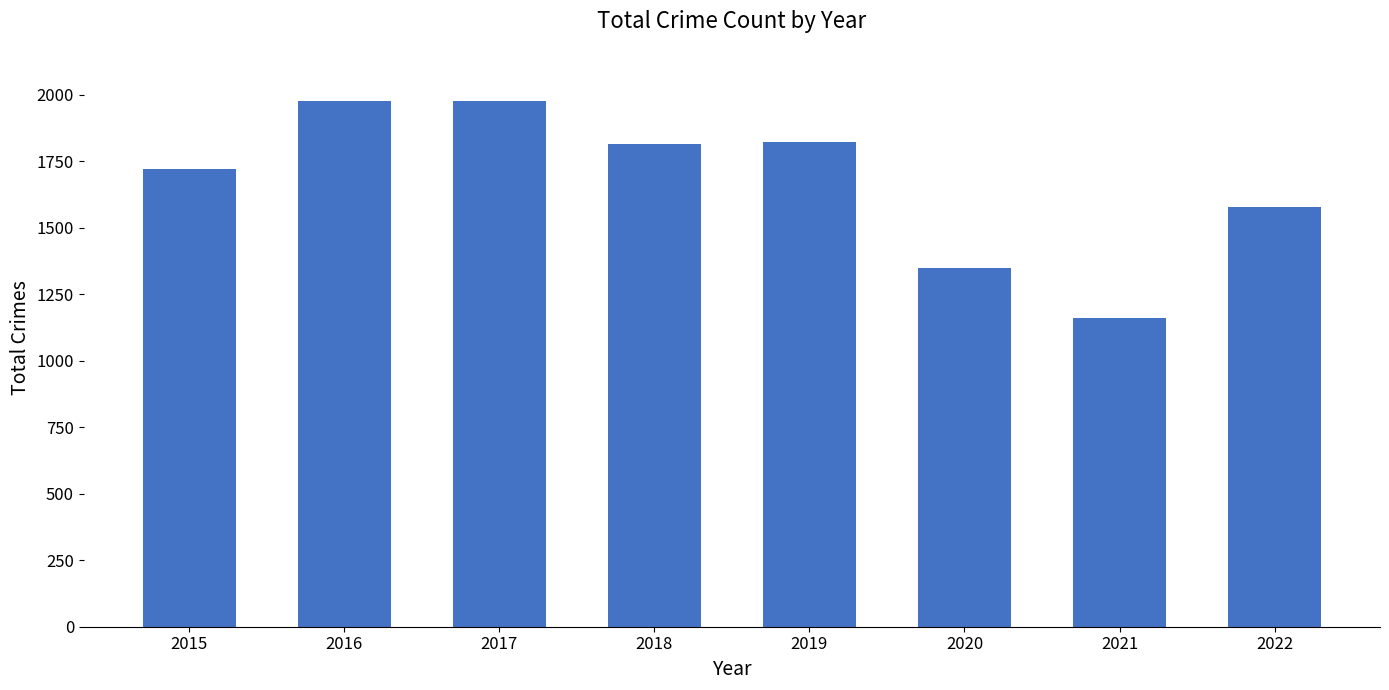

What is the difference between the maximum and minimum values?

816